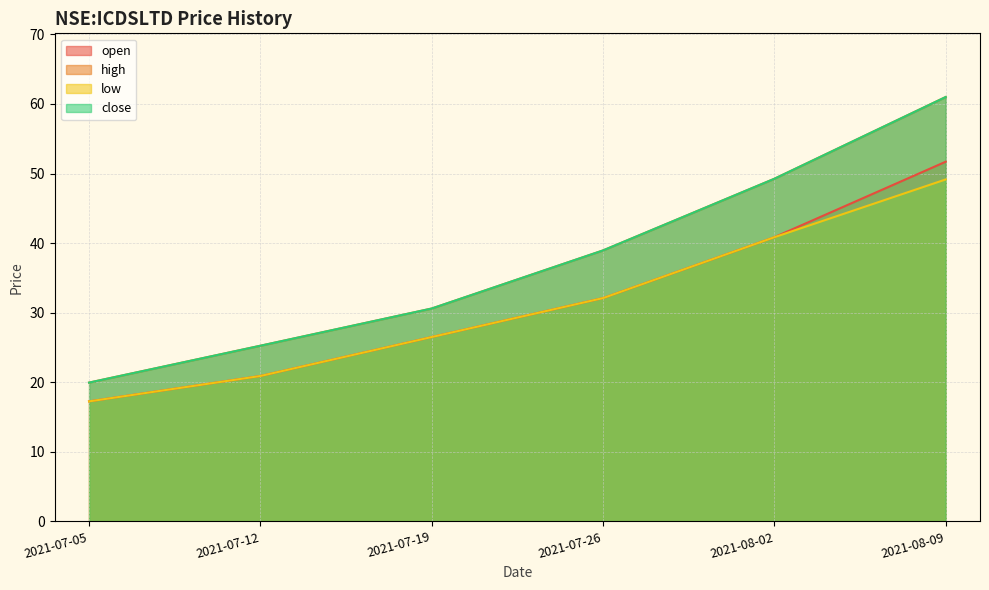

True or false: high and low cross at least once.

False